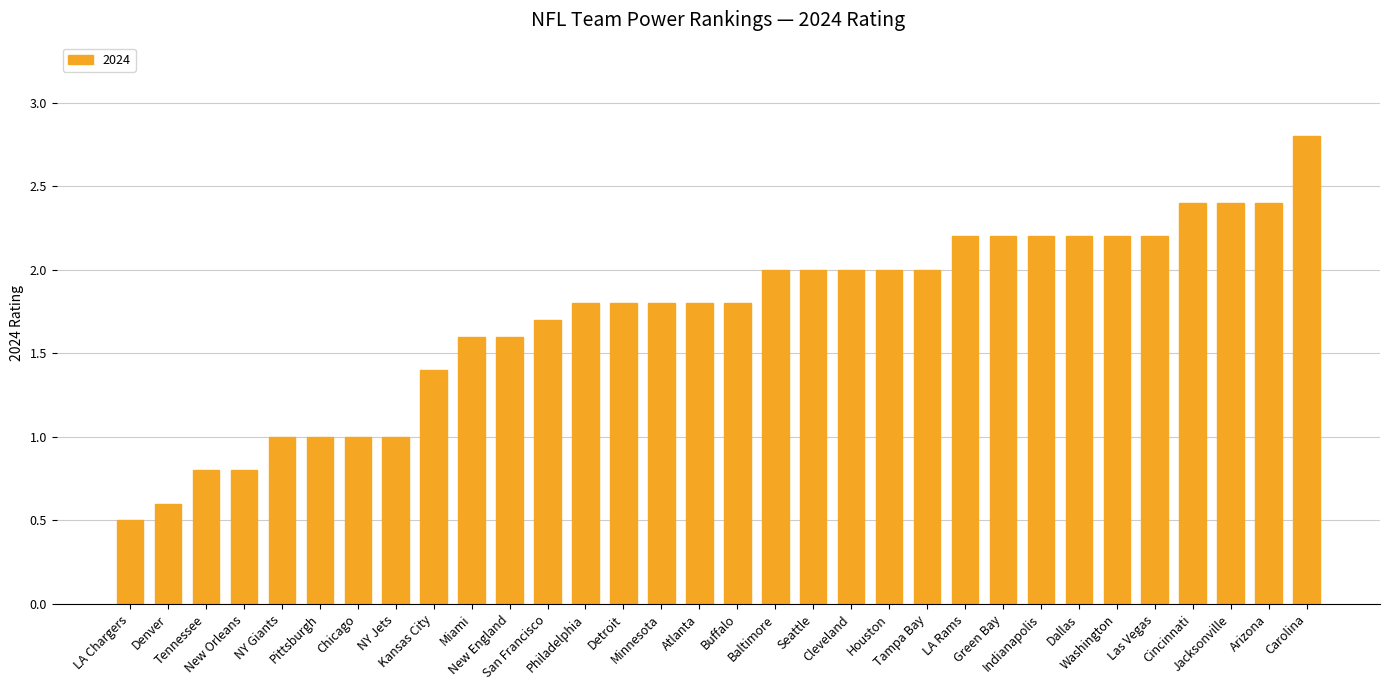

What is the change in value from Miami to LA Rams?

+0.6